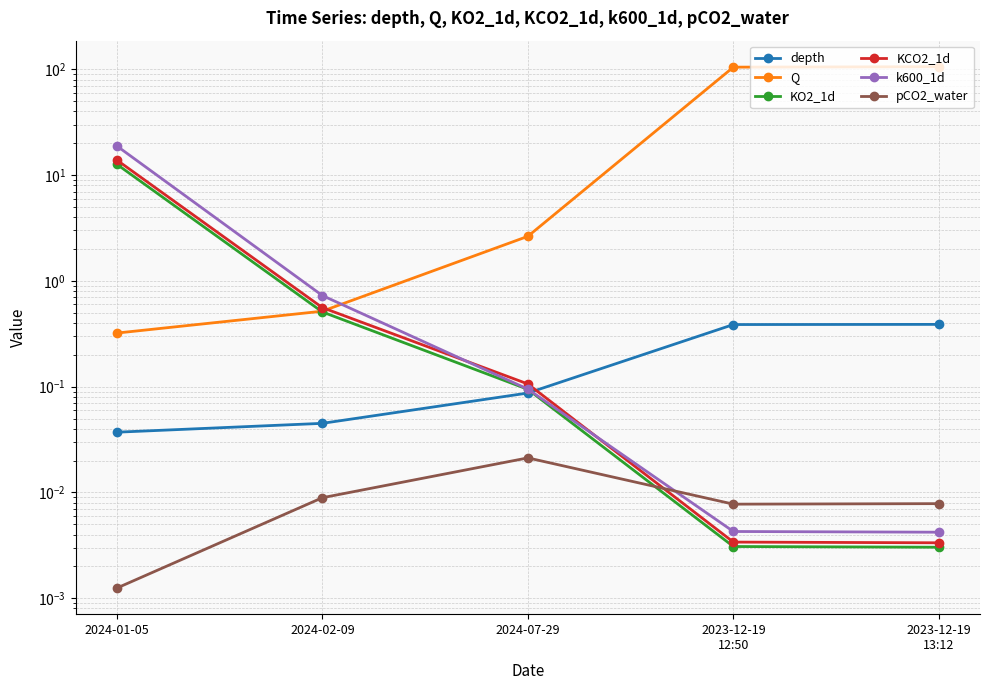

How many distinct data groups are displayed?

6